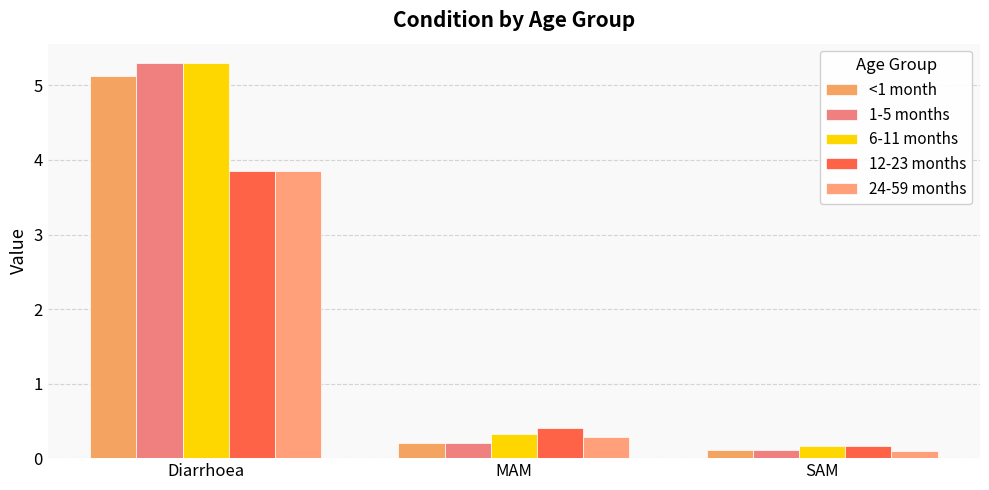

What is the difference between the maximum and minimum values in the <1 month series?

5.0